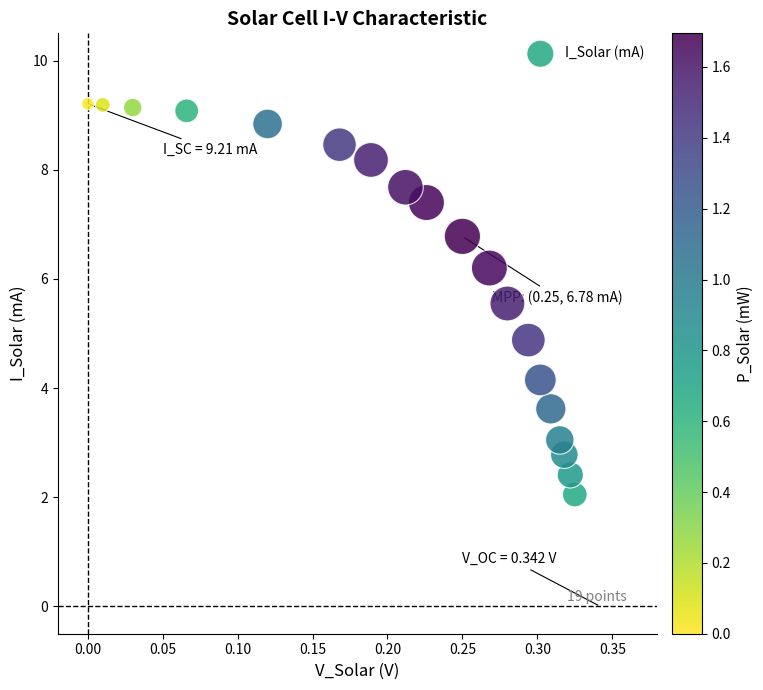

What is the range of X values (max minus min)?

0.3